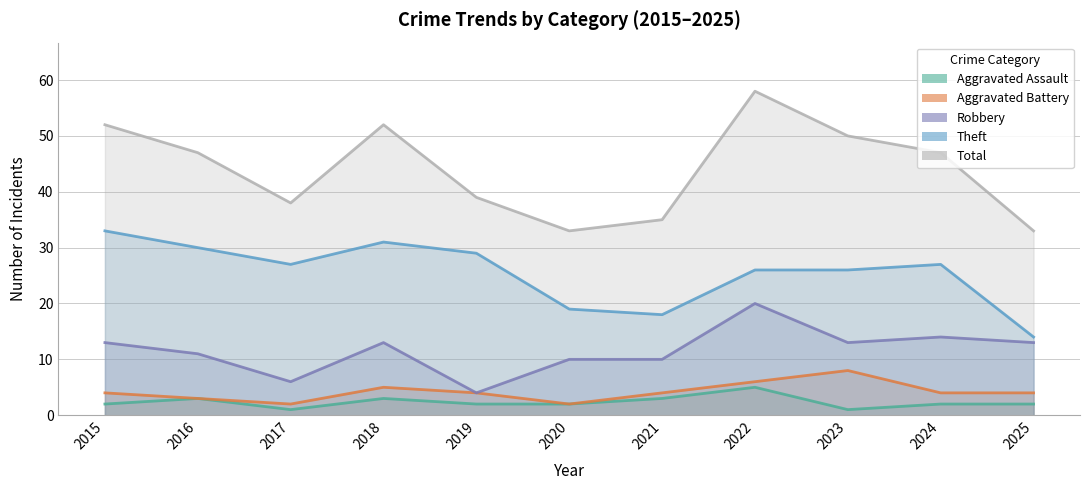

What is the total value across all series at 2016?

94